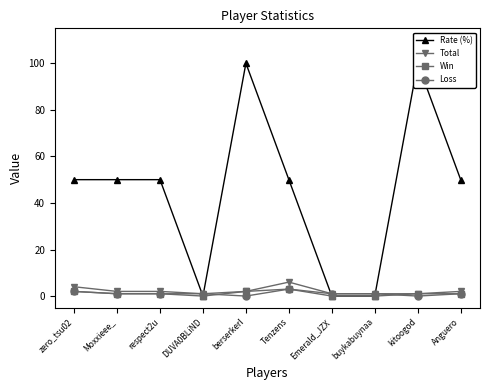

At which category is the sum across all series the highest?

berserkerl